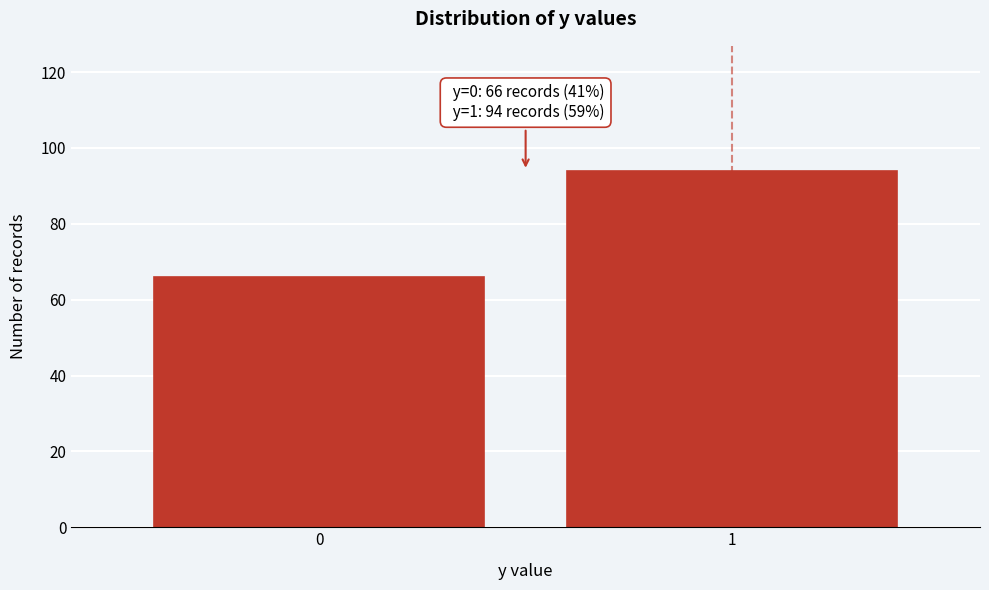

Reading left to right, list all the values displayed in this chart.

66	94